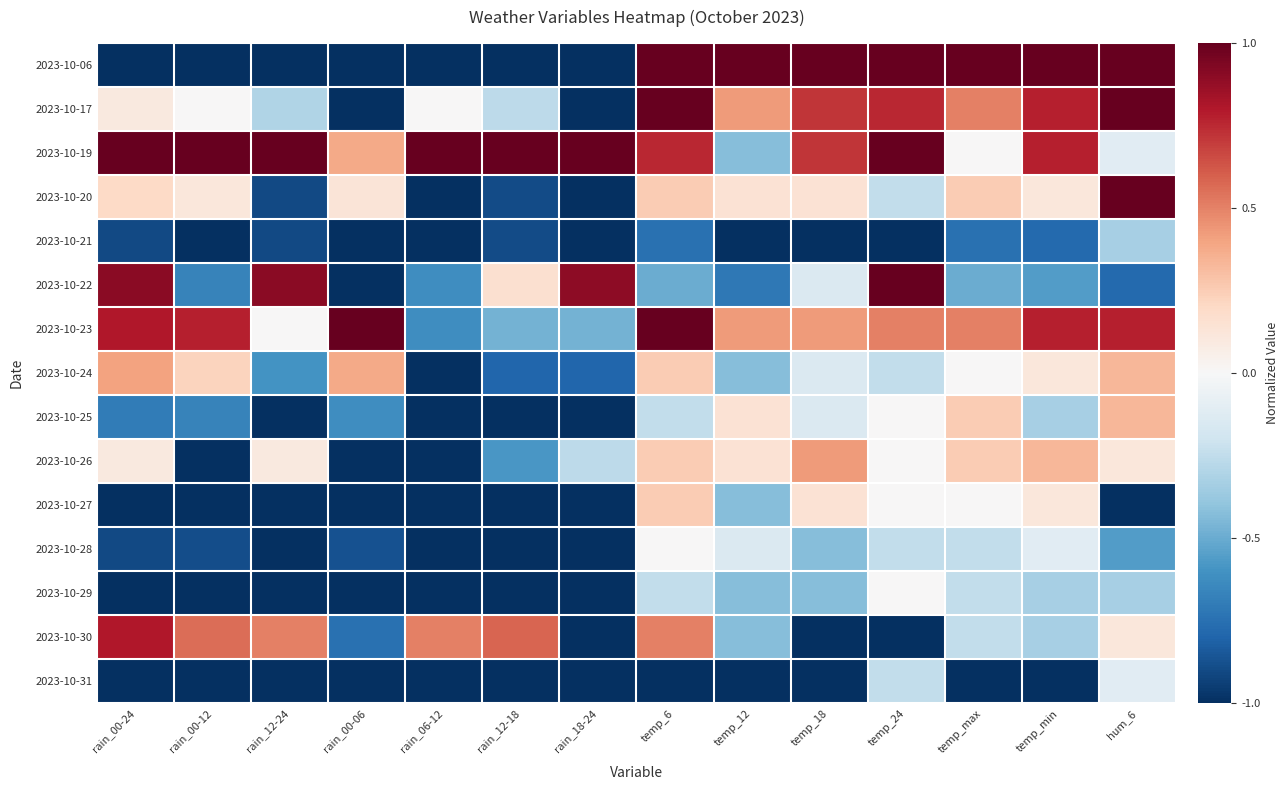

Rank the series at rain_00-12 from lowest to highest value.

2023-10-06, 2023-10-21, 2023-10-26, 2023-10-27, 2023-10-29, 2023-10-31, 2023-10-28, 2023-10-22, 2023-10-25, 2023-10-17, 2023-10-20, 2023-10-24, 2023-10-30, 2023-10-23, 2023-10-19